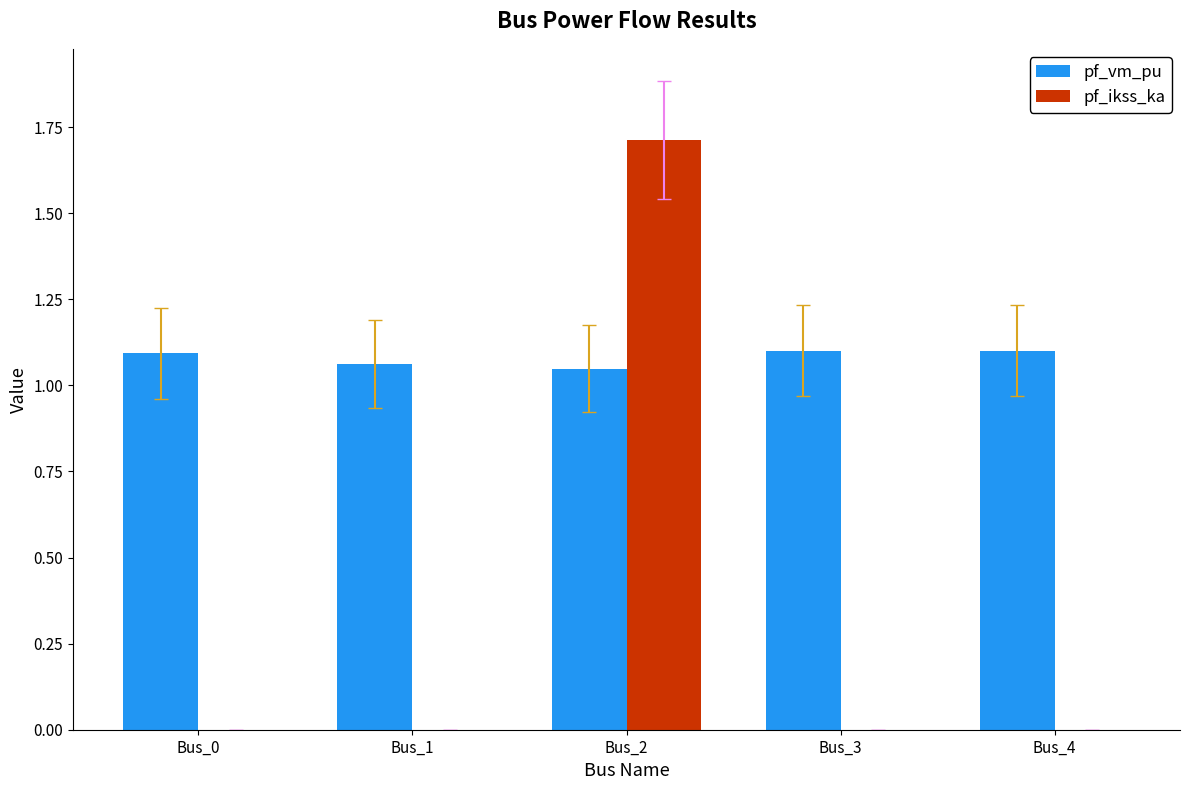

What is the highest value of the pf_ikss_ka series?

1.7